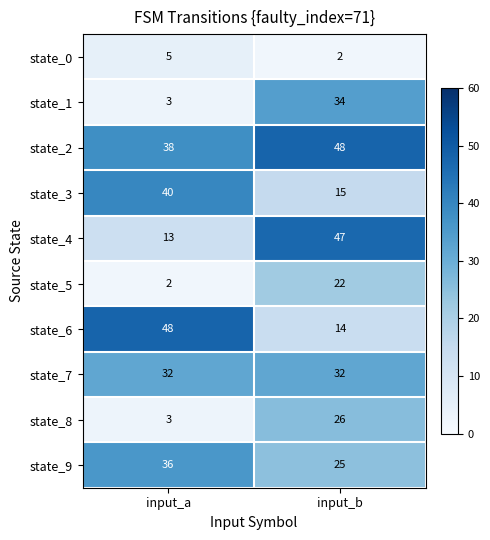

What is the total value across all series at input_b?

265